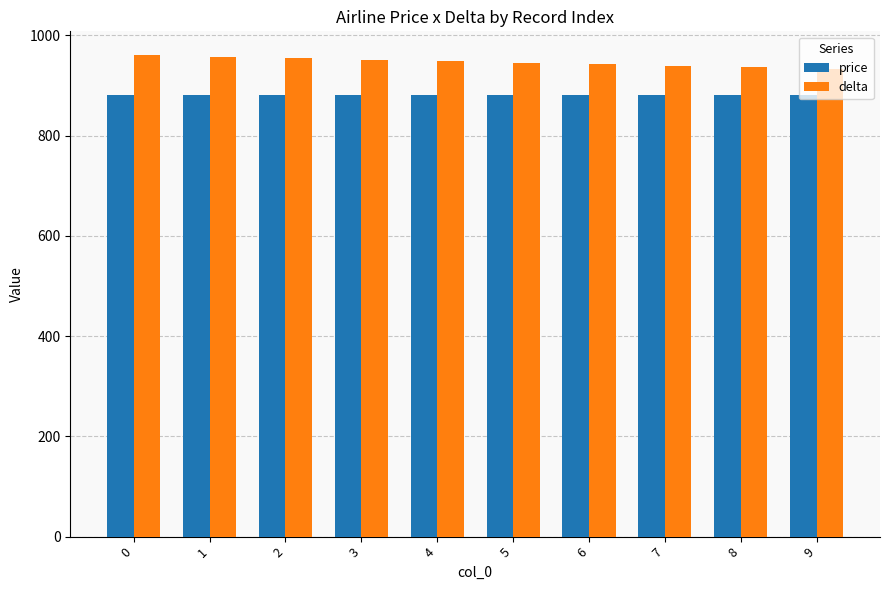

Is the value of price at 7 greater than the value of delta at 9?

No